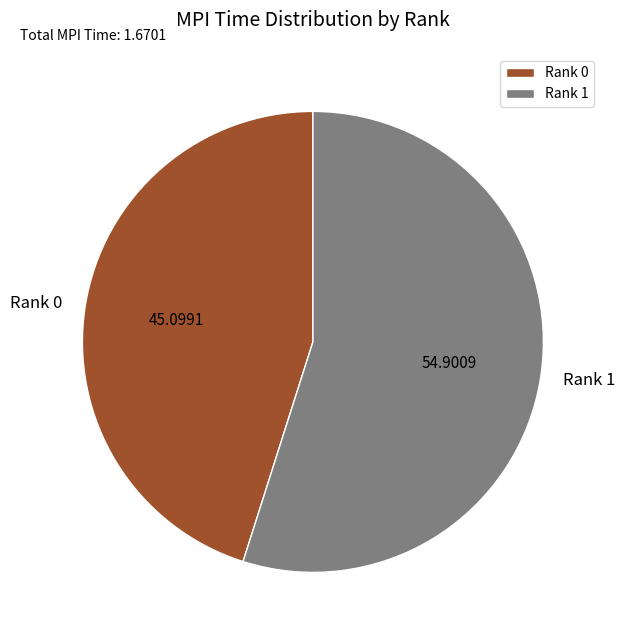

Count the number of slices in the pie.

2